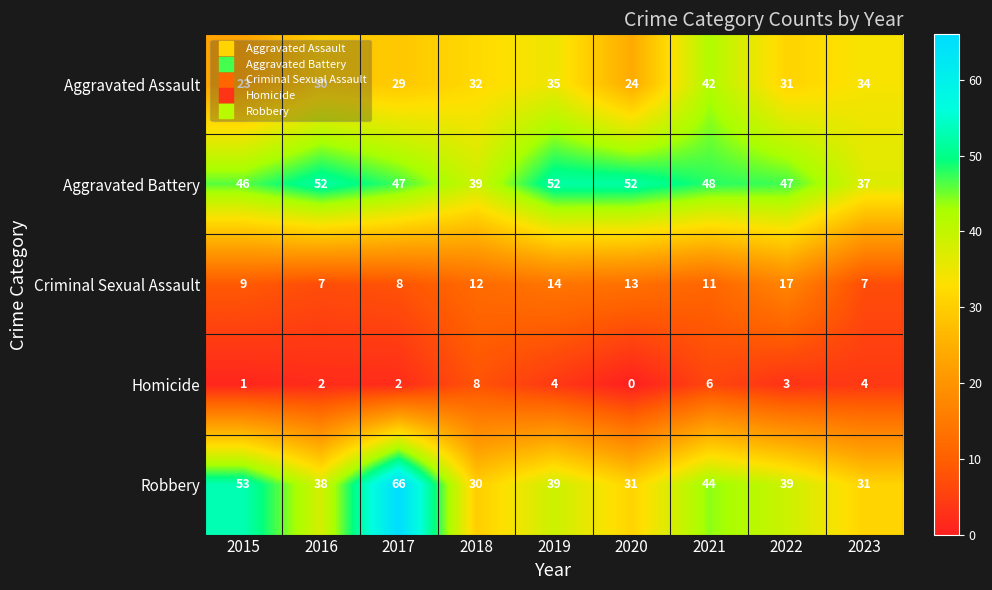

Count the number of categories in the chart.

9